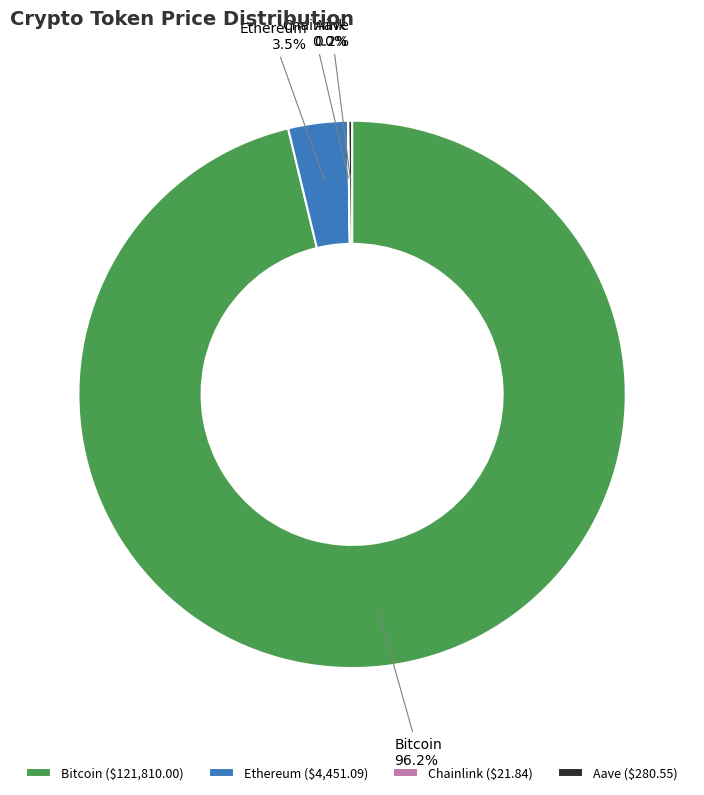

Which category has the biggest portion of the pie?

Bitcoin